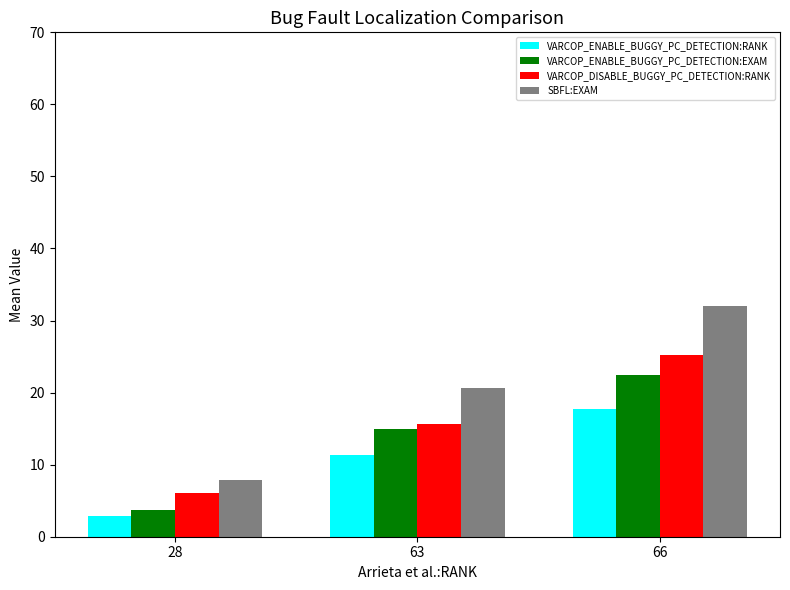

How many groups of bars are there?

3